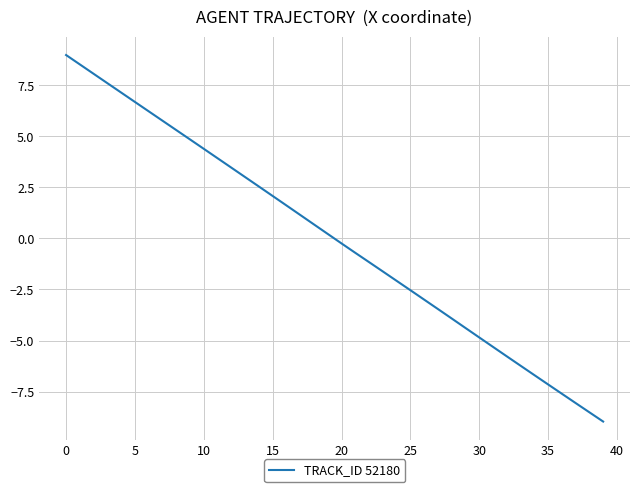

What is the maximum value shown in the chart?

9.0